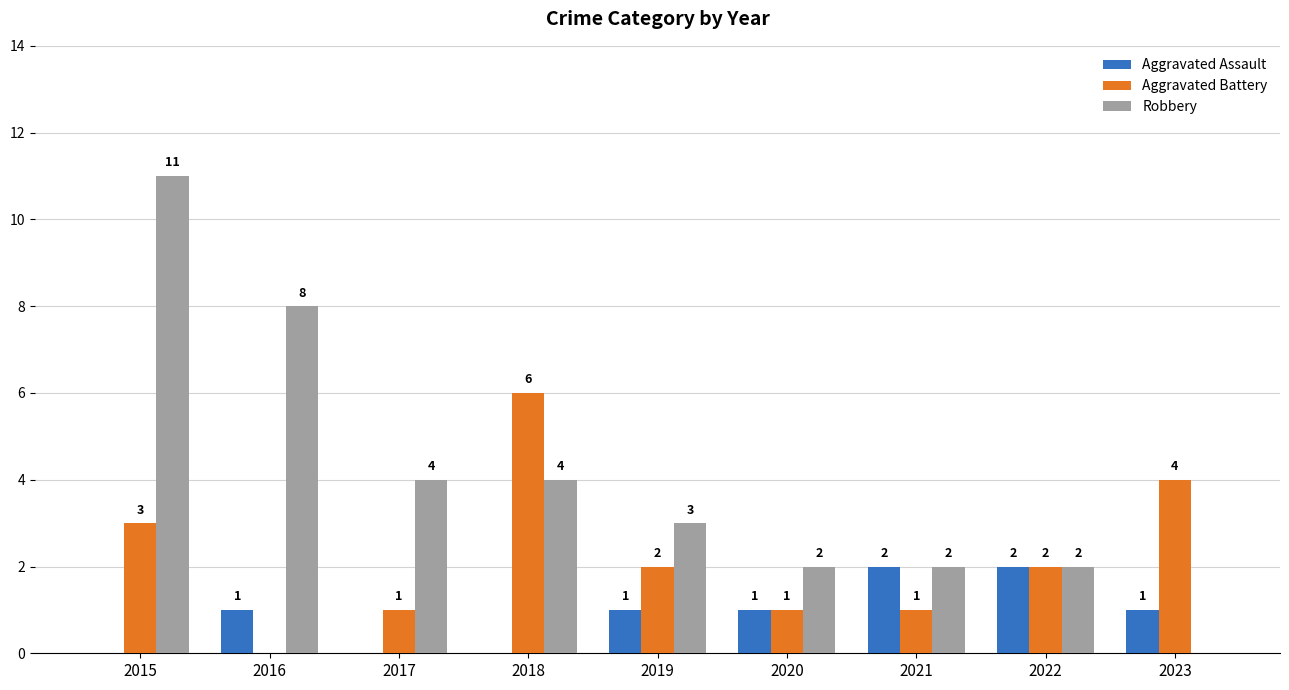

Is it true that Aggravated Assault equals 1 at 2021?

False